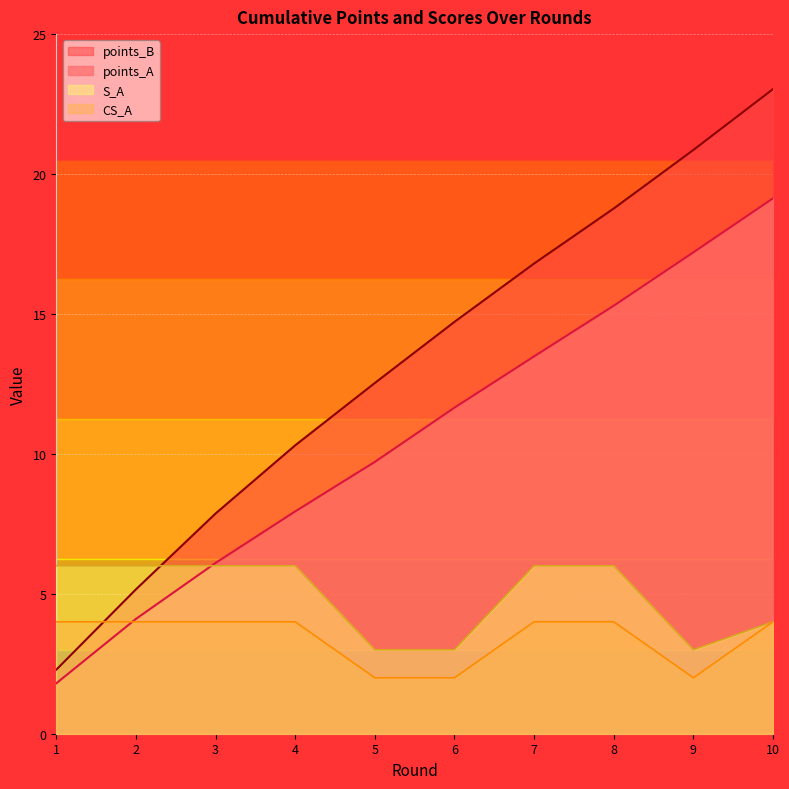

How many data points in points_A are less than 11?

5